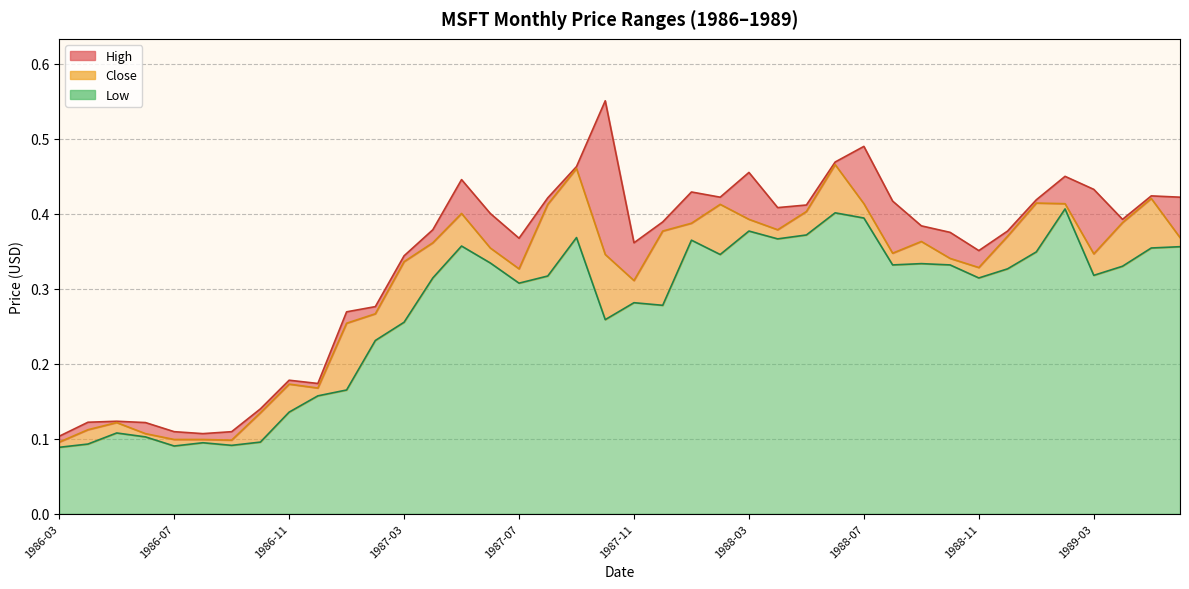

Reading right to left, list all the values displayed in this chart.

High: 1989-06=0.4	1989-05=0.4	1989-04=0.4	1989-03=0.4	1989-02=0.4	1989-01=0.4	1988-12=0.4	1988-11=0.4	1988-10=0.4	1988-09=0.4	1988-08=0.4	1988-07=0.5	1988-06=0.5	1988-05=0.4	1988-04=0.4	1988-03=0.5	1988-02=0.4	1988-01=0.4	1987-12=0.4	1987-11=0.4	1987-10=0.6	1987-09=0.5	1987-08=0.4	1987-07=0.4	1987-06=0.4	1987-05=0.4	1987-04=0.4	1987-03=0.3	1987-02=0.3	1987-01=0.3	1986-12=0.2	1986-11=0.2	1986-10=0.1	1986-09=0.1	1986-08=0.1	1986-07=0.1	1986-06=0.1	1986-05=0.1	1986-04=0.1	1986-03=0.1
Close: 1989-06=0.4	1989-05=0.4	1989-04=0.4	1989-03=0.3	1989-02=0.4	1989-01=0.4	1988-12=0.4	1988-11=0.3	1988-10=0.3	1988-09=0.4	1988-08=0.3	1988-07=0.4	1988-06=0.5	1988-05=0.4	1988-04=0.4	1988-03=0.4	1988-02=0.4	1988-01=0.4	1987-12=0.4	1987-11=0.3	1987-10=0.3	1987-09=0.5	1987-08=0.4	1987-07=0.3	1987-06=0.4	1987-05=0.4	1987-04=0.4	1987-03=0.3	1987-02=0.3	1987-01=0.3	1986-12=0.2	1986-11=0.2	1986-10=0.1	1986-09=0.1	1986-08=0.1	1986-07=0.1	1986-06=0.1	1986-05=0.1	1986-04=0.1	1986-03=0.1
Low: 1989-06=0.4	1989-05=0.4	1989-04=0.3	1989-03=0.3	1989-02=0.4	1989-01=0.3	1988-12=0.3	1988-11=0.3	1988-10=0.3	1988-09=0.3	1988-08=0.3	1988-07=0.4	1988-06=0.4	1988-05=0.4	1988-04=0.4	1988-03=0.4	1988-02=0.3	1988-01=0.4	1987-12=0.3	1987-11=0.3	1987-10=0.3	1987-09=0.4	1987-08=0.3	1987-07=0.3	1987-06=0.3	1987-05=0.4	1987-04=0.3	1987-03=0.3	1987-02=0.2	1987-01=0.2	1986-12=0.2	1986-11=0.1	1986-10=0.1	1986-09=0.1	1986-08=0.1	1986-07=0.1	1986-06=0.1	1986-05=0.1	1986-04=0.1	1986-03=0.1